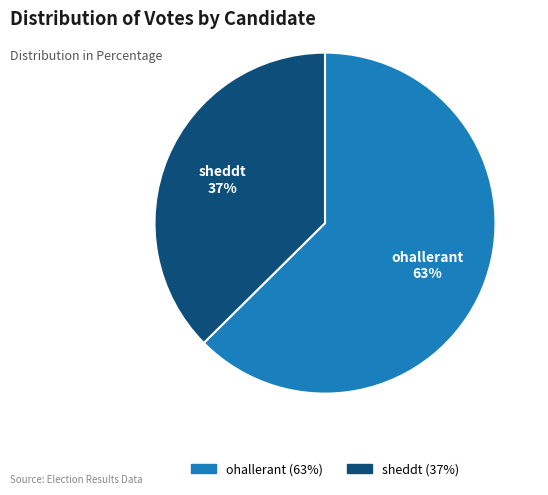

Which has a higher value, ohallerant or sheddt?

ohallerant